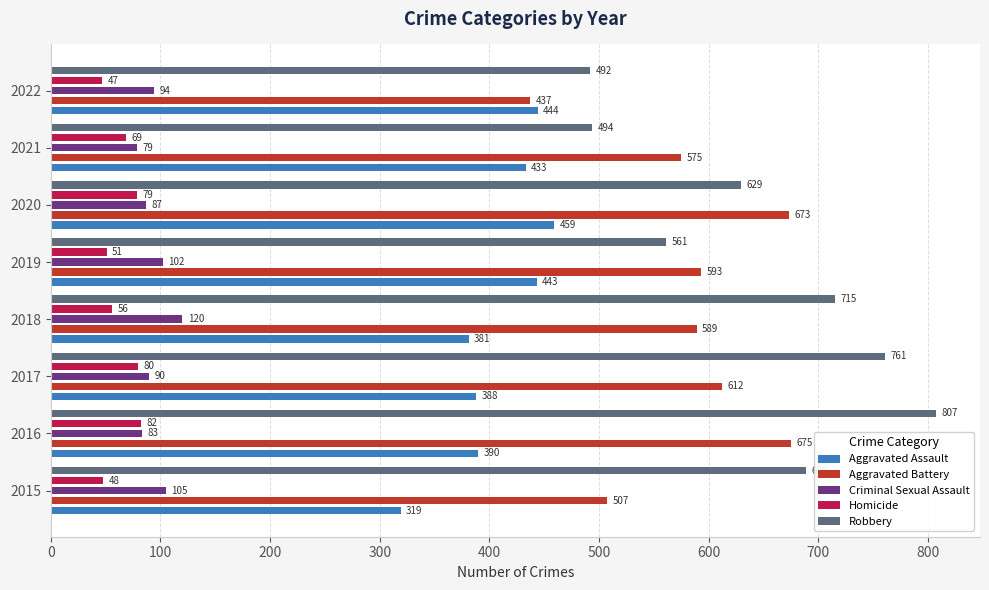

What are all the series names shown in the legend?

Aggravated Assault, Aggravated Battery, Criminal Sexual Assault, Homicide, Robbery